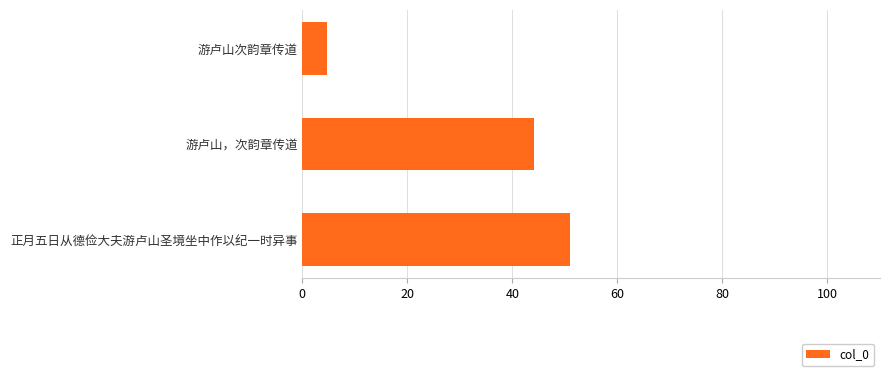

What is the difference between the values at 游卢山，次韵章传道 and 游卢山次韵章传道?

39.4